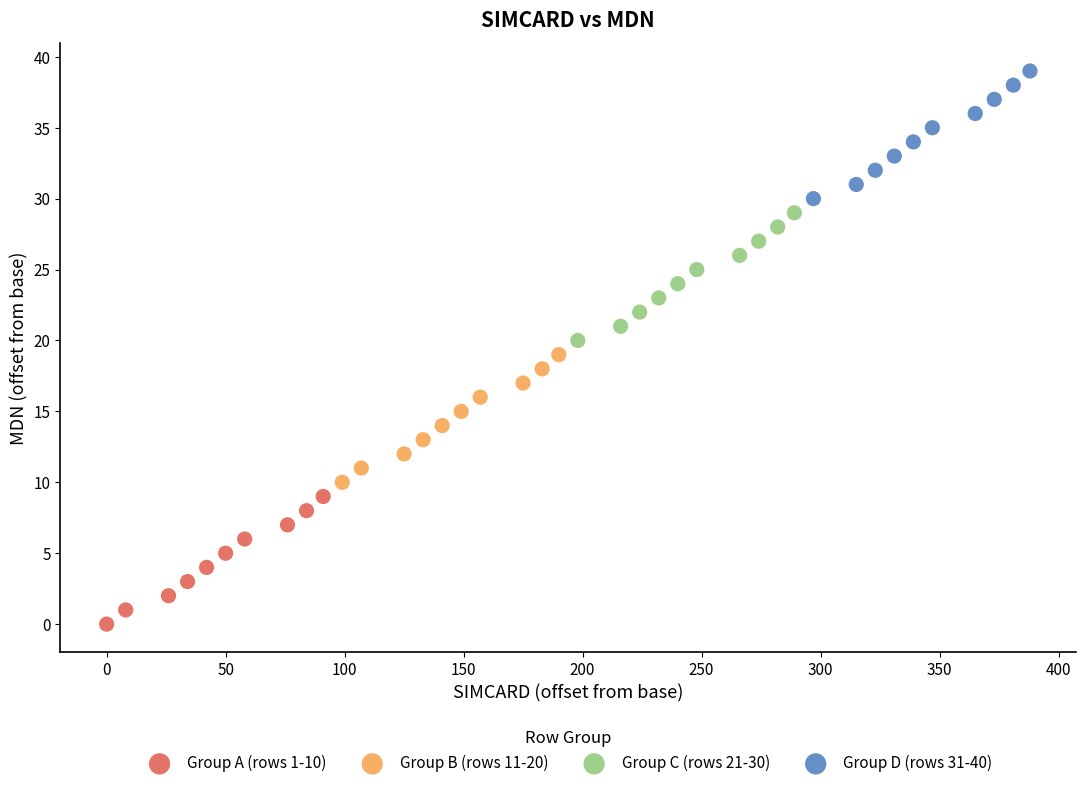

Which series contains the lowest Y value?

Group A (rows 1-10)